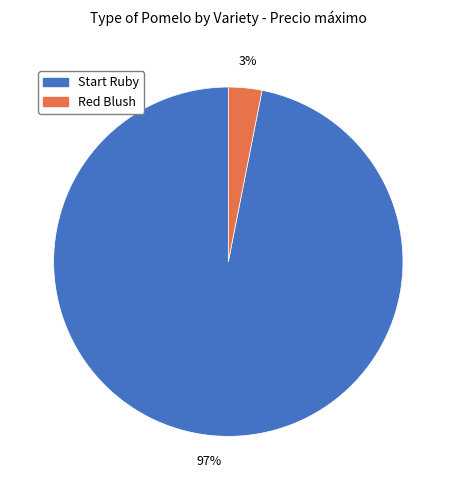

To the nearest percent, what is the difference between the largest and smallest slice percentages?

94%